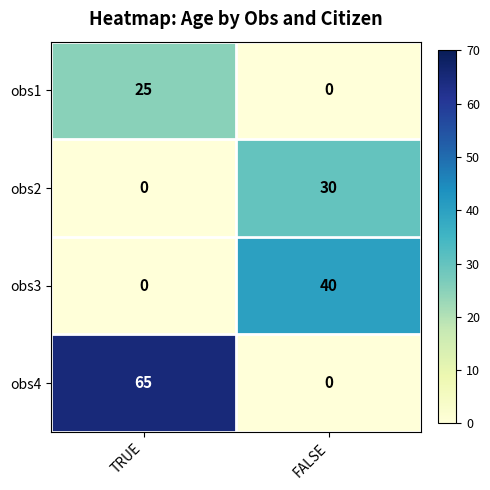

Rank the series by their maximum value, from lowest to highest.

obs1, obs2, obs3, obs4